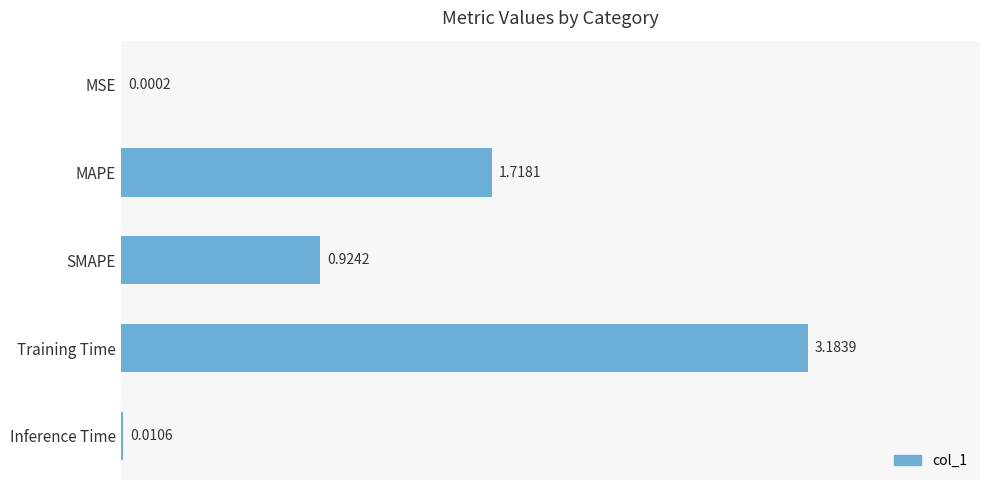

Which label corresponds to the largest value in the chart?

Training Time